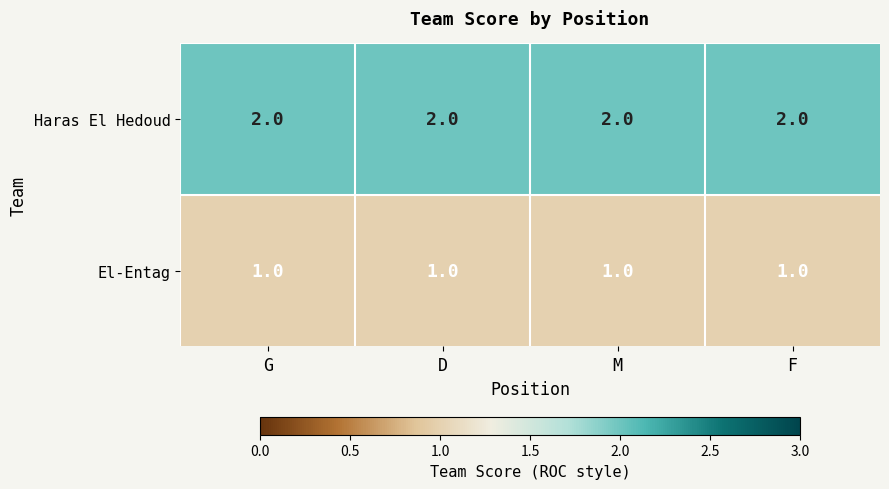

List the series in order of their overall mean, highest first.

Haras El Hedoud, El-Entag